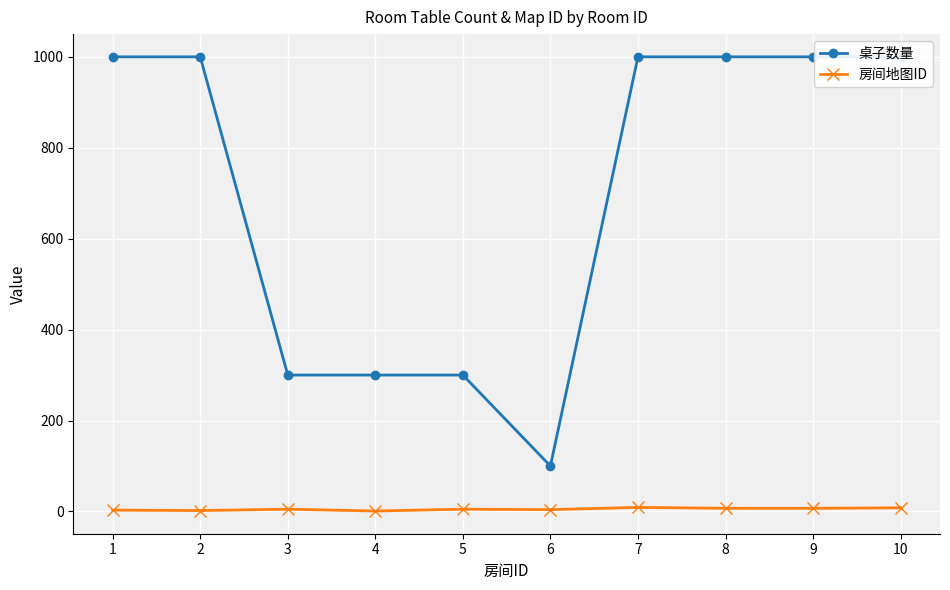

Reading left to right, what are all the values shown in this chart?

桌子数量: 1=1000	2=1000	3=300	4=300	5=300	6=100	7=1000	8=1000	9=1000	10=1000
房间地图ID: 1=3	2=2	3=5	4=1	5=5	6=4	7=9	8=7	9=7	10=8